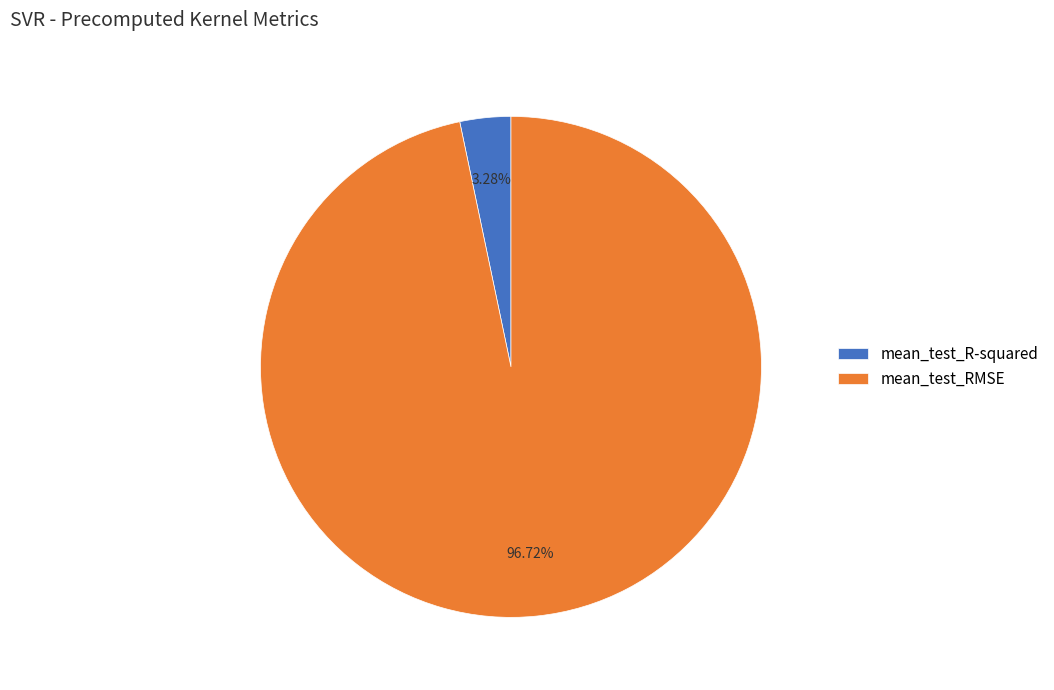

Which has a higher value, mean_test_R-squared or mean_test_RMSE?

mean_test_RMSE